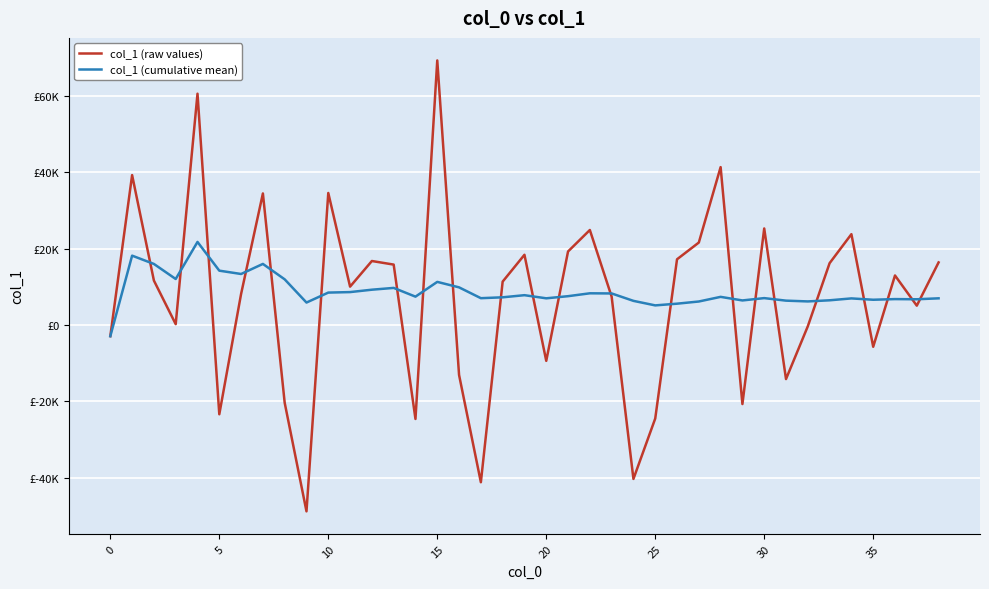

Which series has the largest total across all categories?

col_1 (cumulative mean)